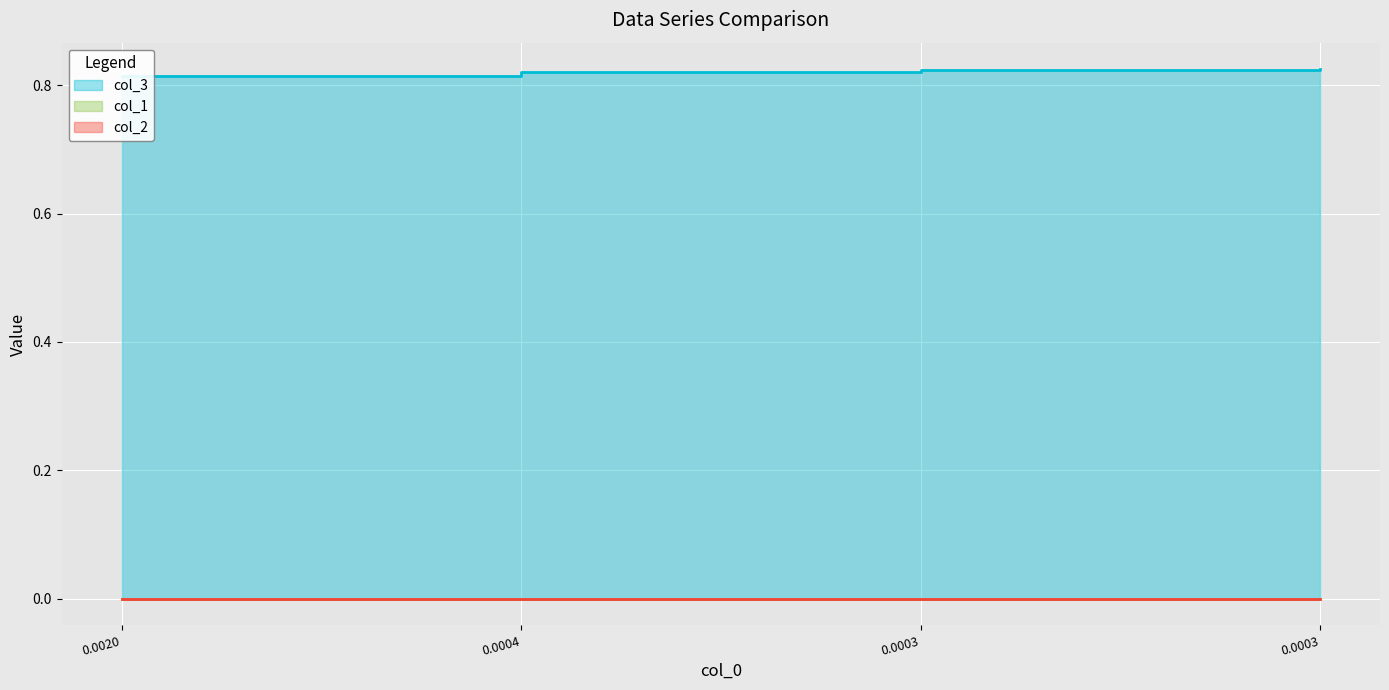

What position from the left is 0.000418325799329?

2